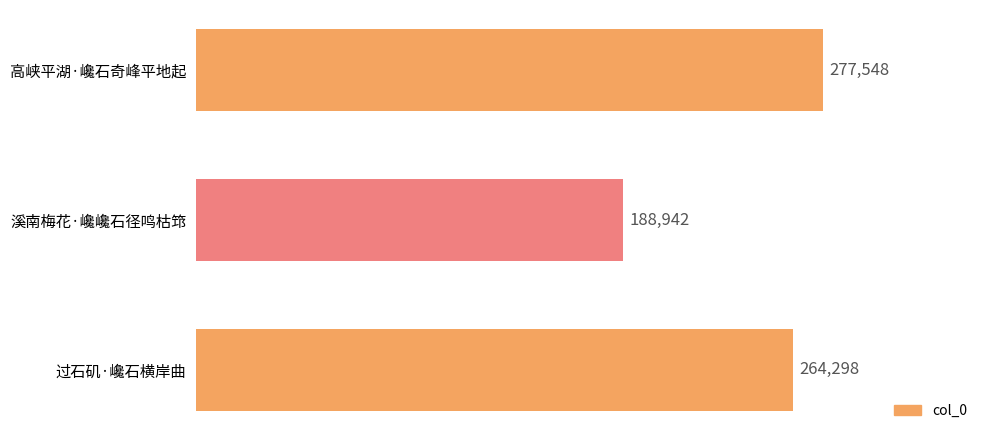

How many categories are shown in the chart?

3